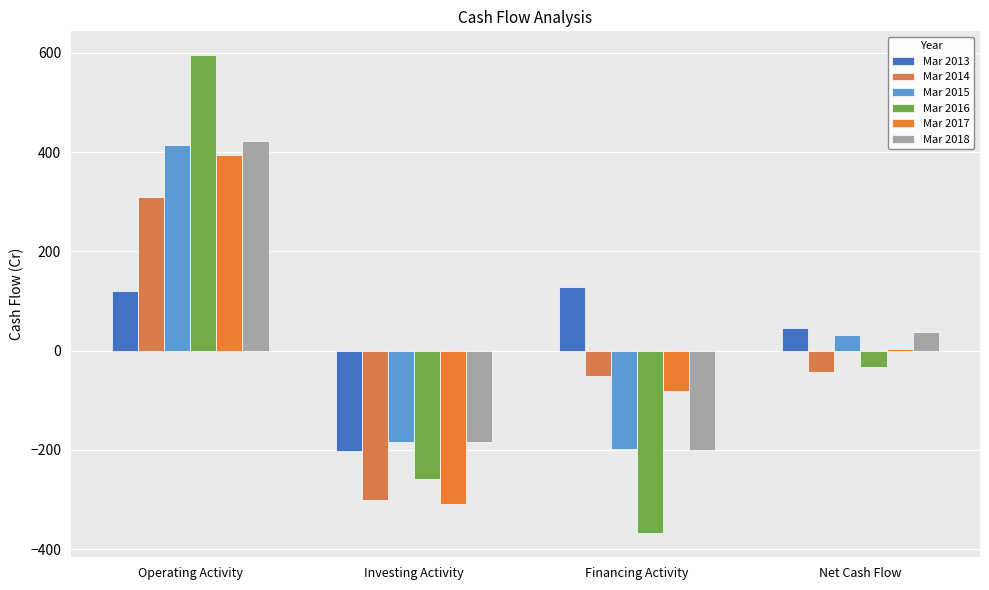

True or false: Mar 2014 has a value of -43 at Net Cash Flow.

True